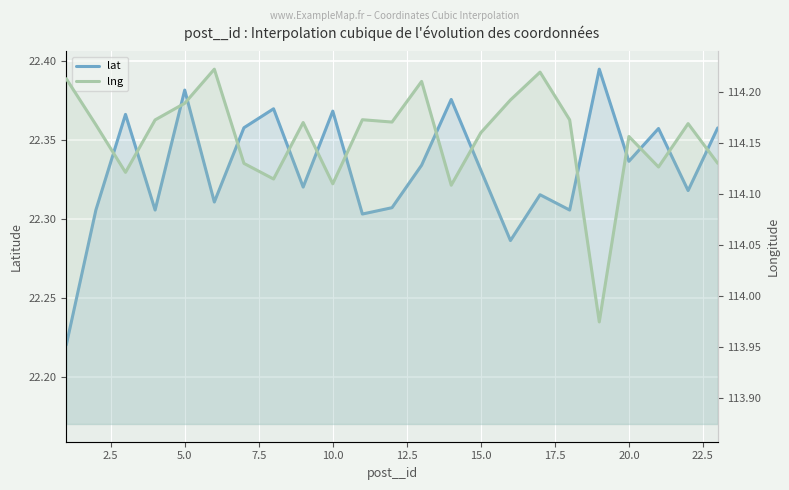

Which series has the widest spread of values?

lng